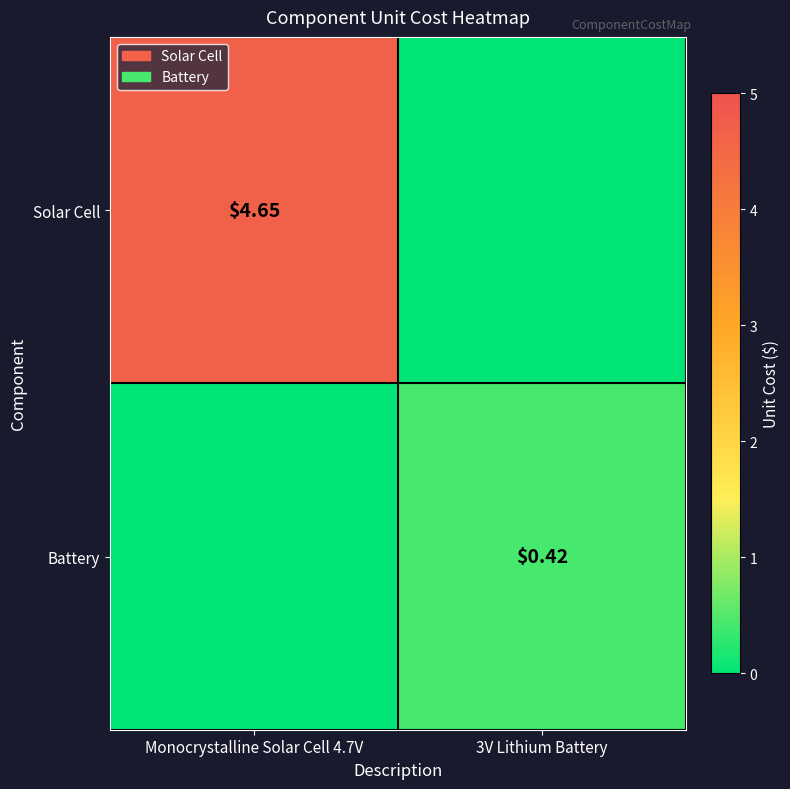

Which series has the largest total across all categories?

Solar Cell